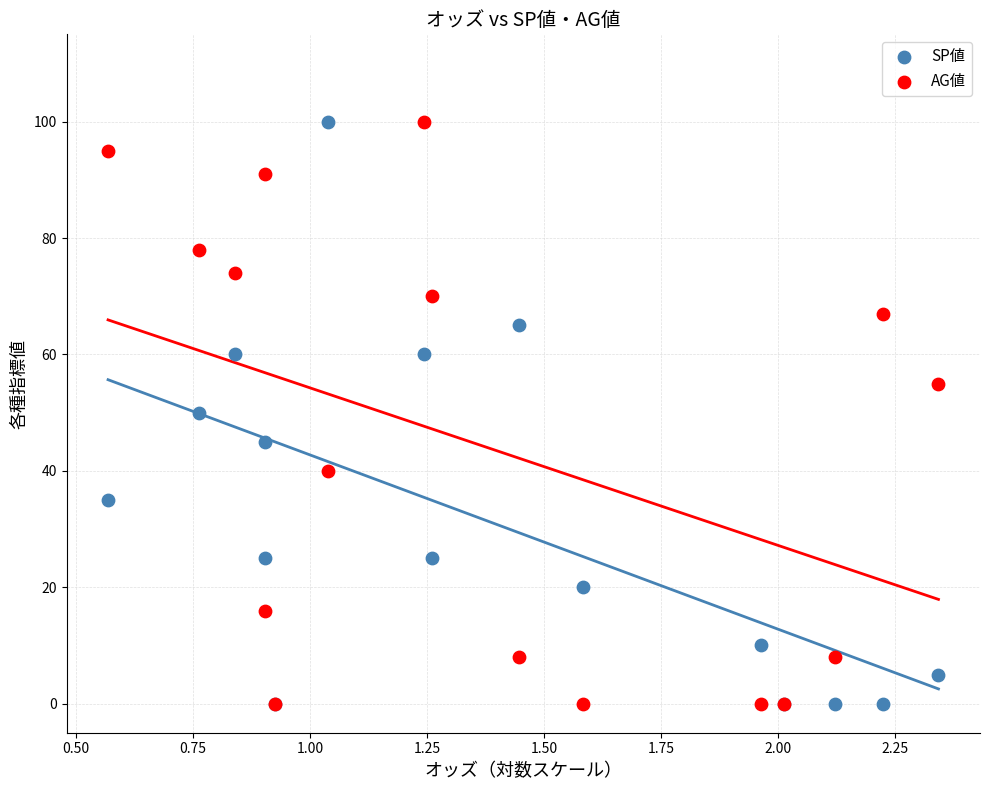

What are all the series names shown in the legend?

SP値, AG値